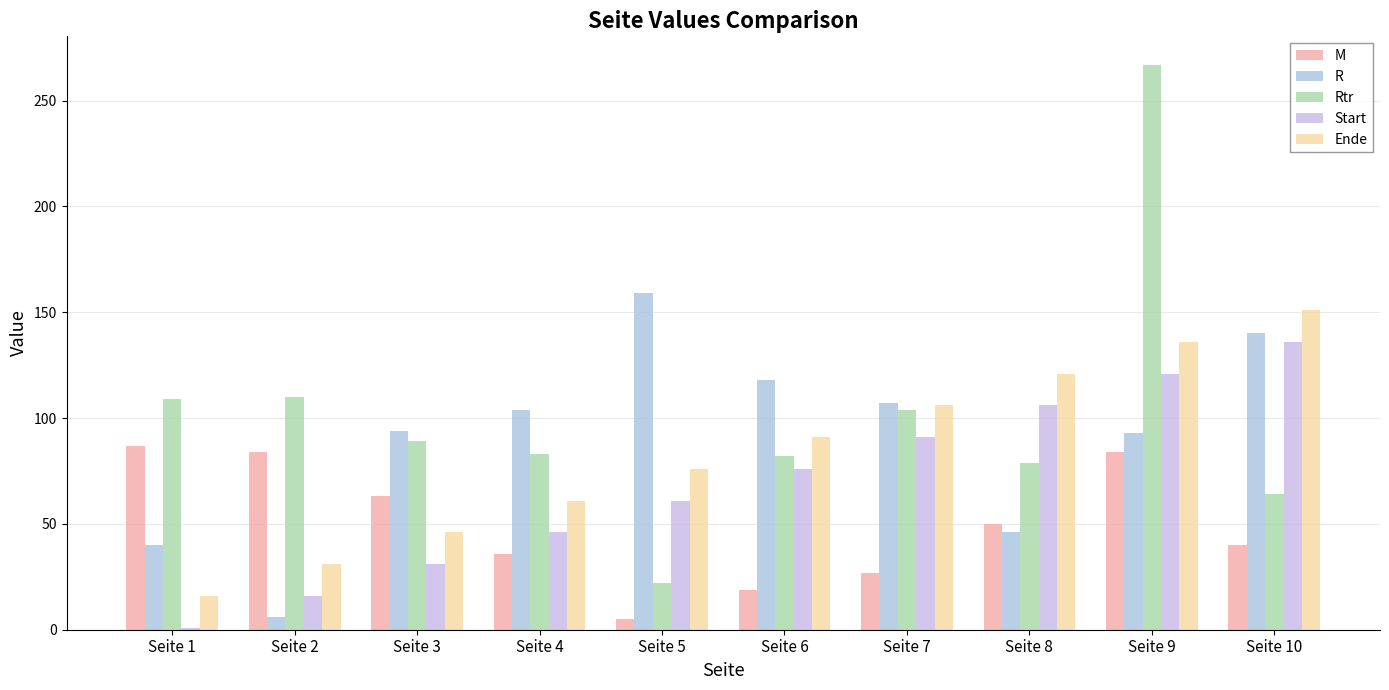

What is the value of the Ende bar at the 5th from the left?

76